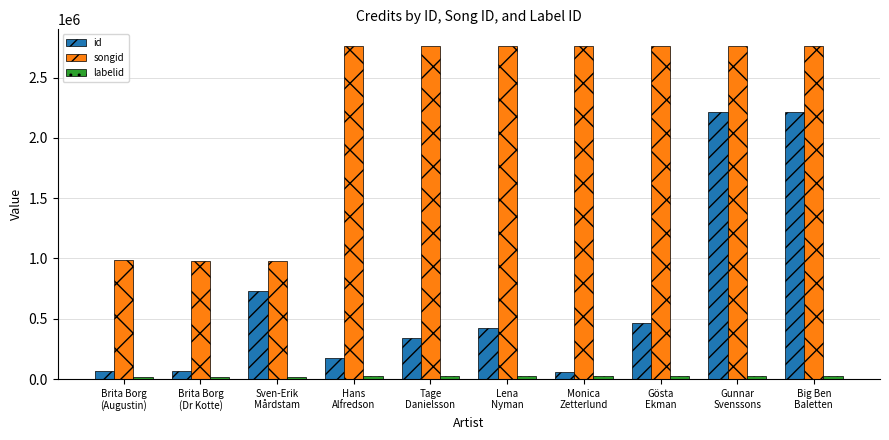

What position from the left is Lena
Nyman?

6